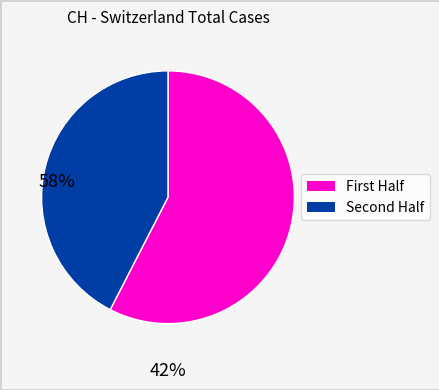

Is there a majority slice in this chart?

Yes